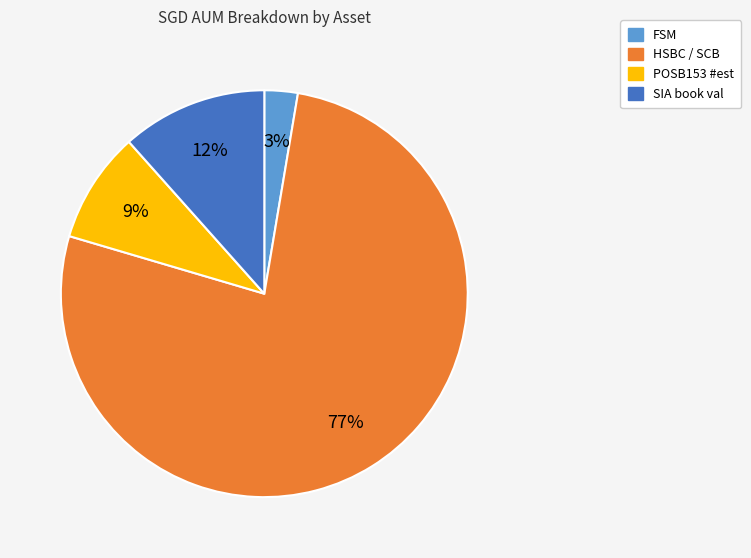

Which slice is the smallest?

FSM